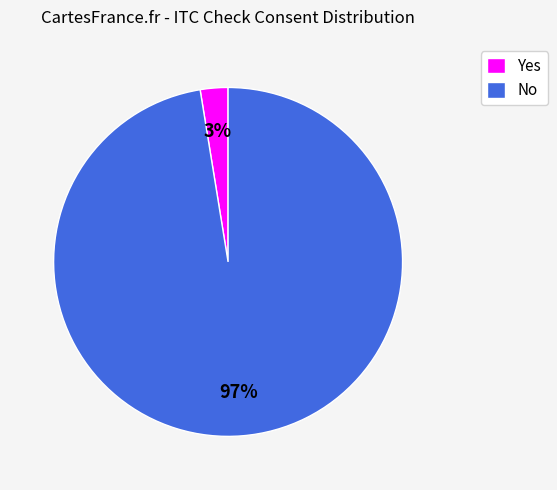

To the nearest percent, what is the combined percentage of No and Yes?

100%